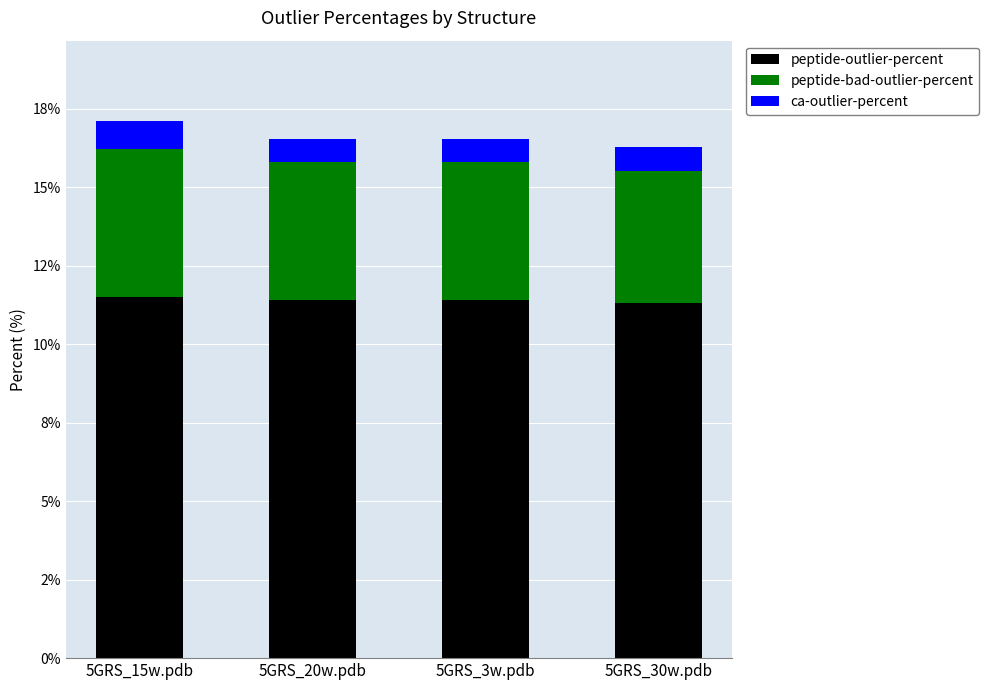

At how many categories does at least one series exceed 5?

4